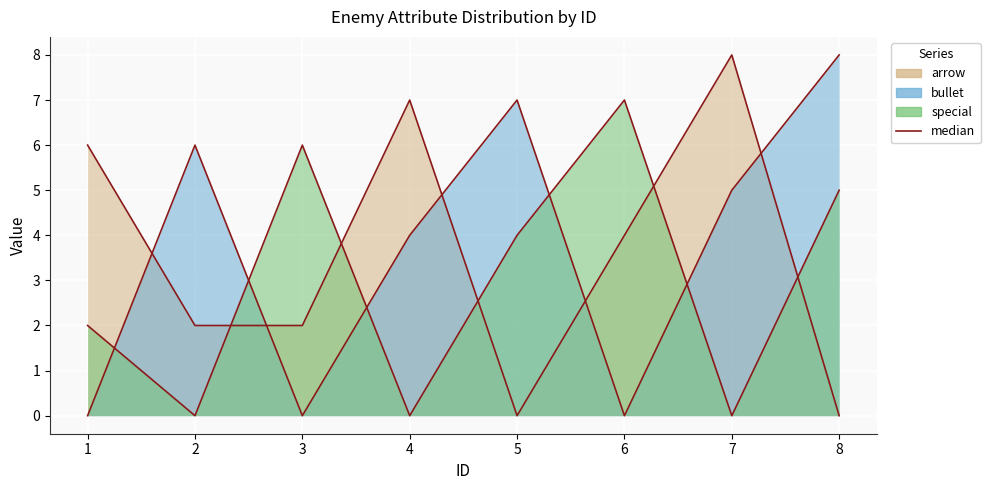

The value of bullet at 6 is -5. True or false?

False